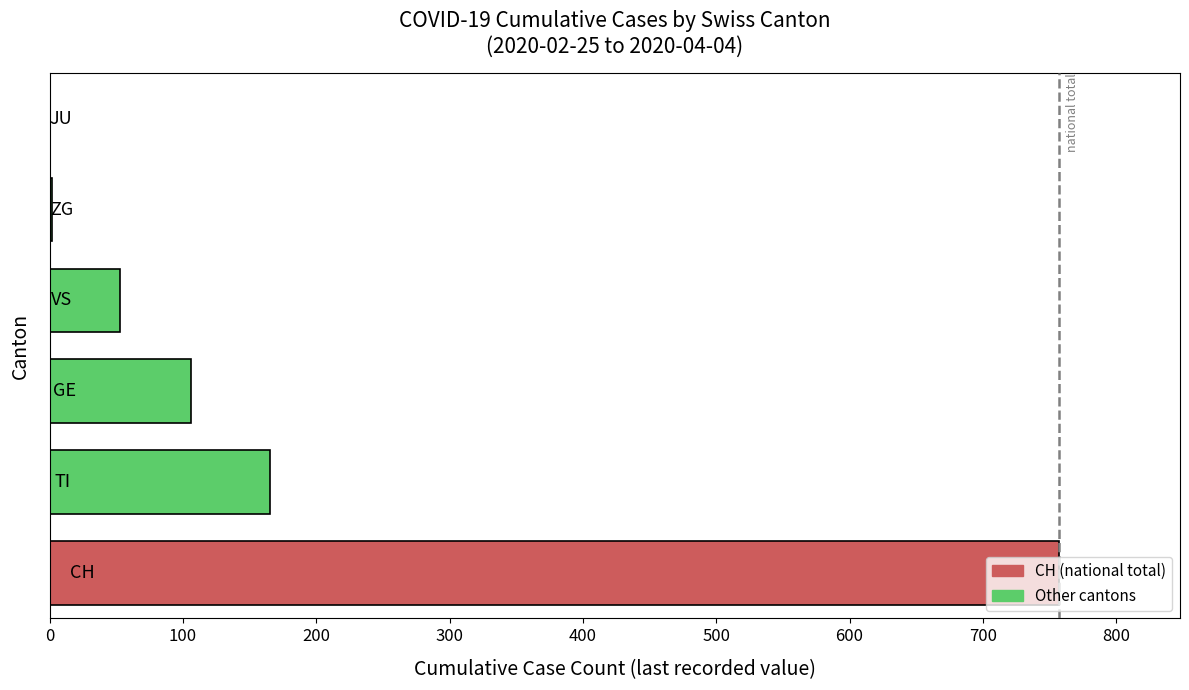

Are the bars grouped side by side (vs. stacked)?

No